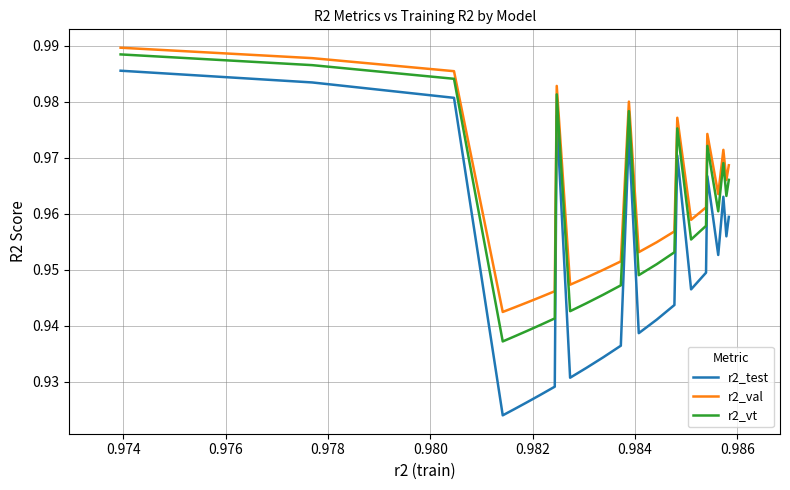

What are all the series names shown in the legend?

r2_test, r2_val, r2_vt